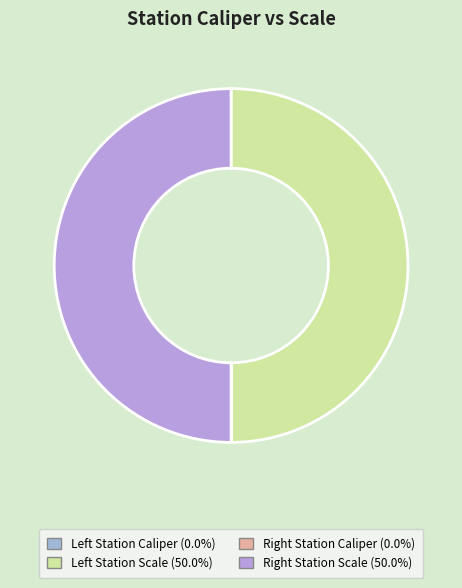

To the nearest percent, what is the difference between the largest and smallest slice percentages?

50%